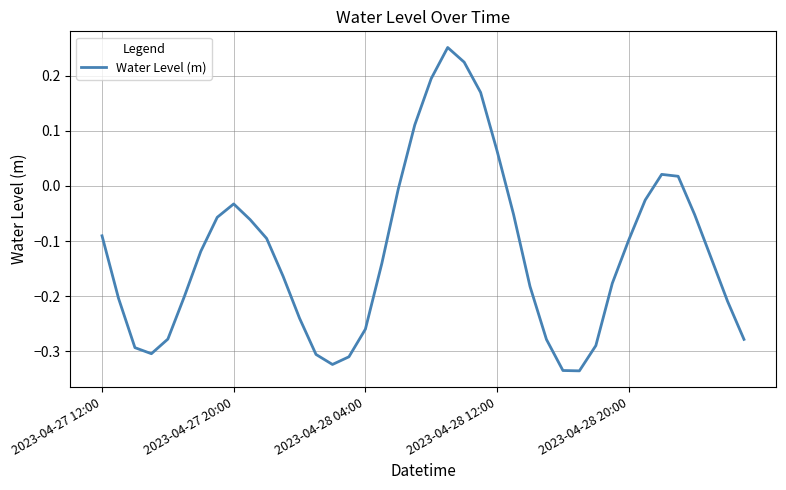

What is the difference between the maximum and minimum values?

0.6